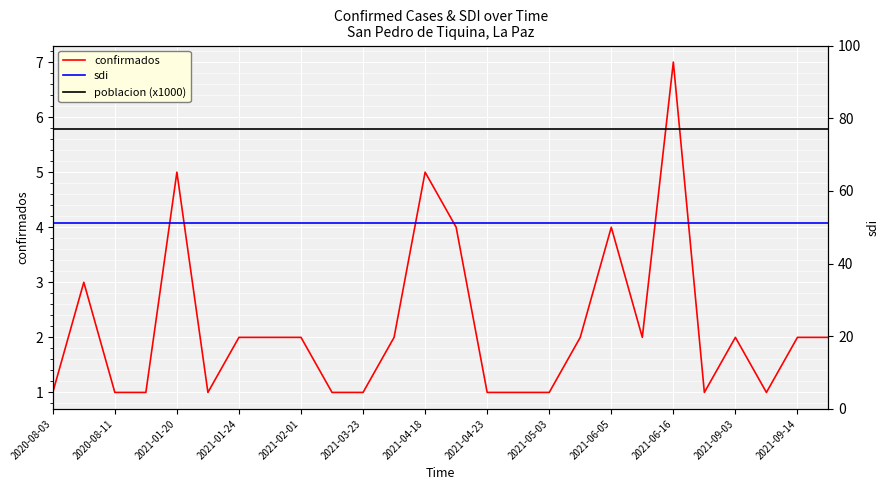

In confirmados, how many points are higher than both neighbors (excluding endpoints)?

6